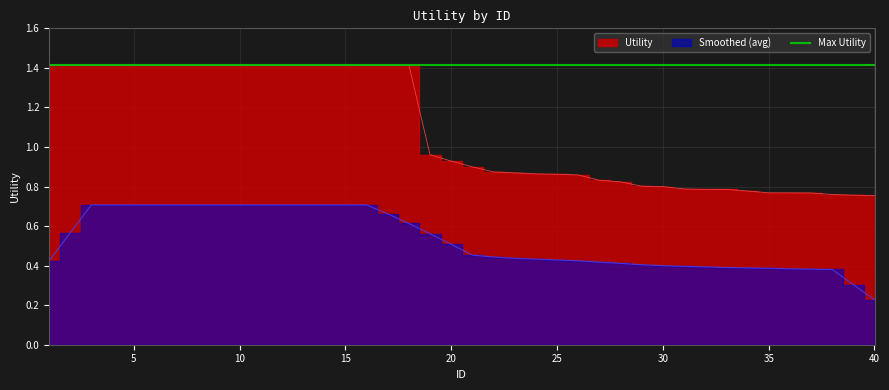

Reading right to left, transcribe all the data shown in this chart.

0.8	0.8	0.8	0.8	0.8	0.8	0.8	0.8	0.8	0.8	0.8	0.8	0.8	0.8	0.9	0.9	0.9	0.9	0.9	0.9	0.9	1.0	1.4	1.4	1.4	1.4	1.4	1.4	1.4	1.4	1.4	1.4	1.4	1.4	1.4	1.4	1.4	1.4	1.4	1.4